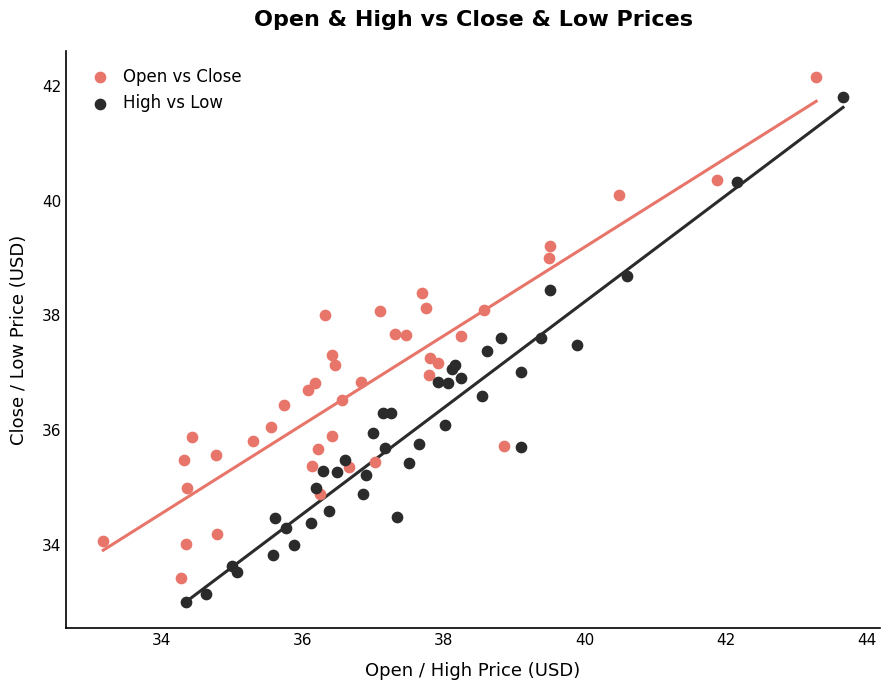

Which series contains the lowest Y value?

High vs Low